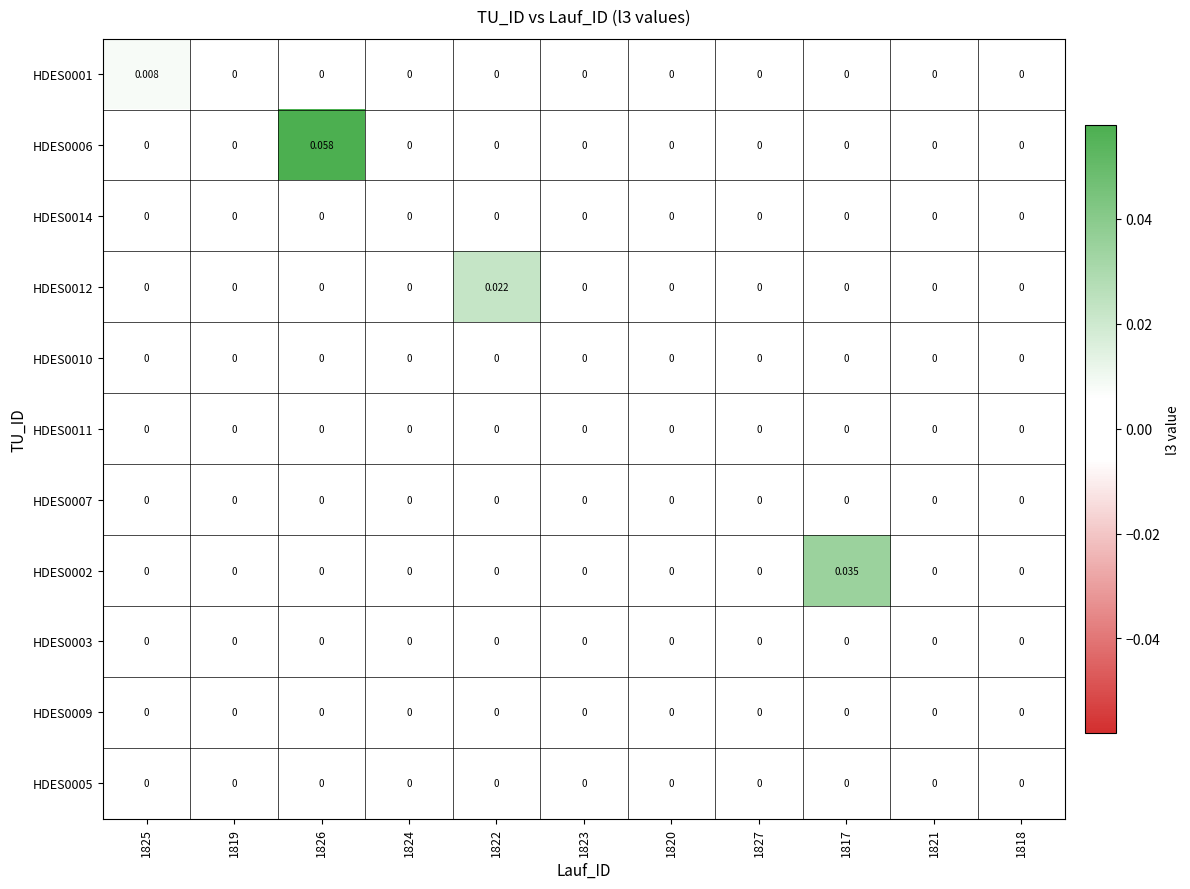

Is the value of HDES0002 at 1817 greater than the value of HDES0005 at 1817?

Yes